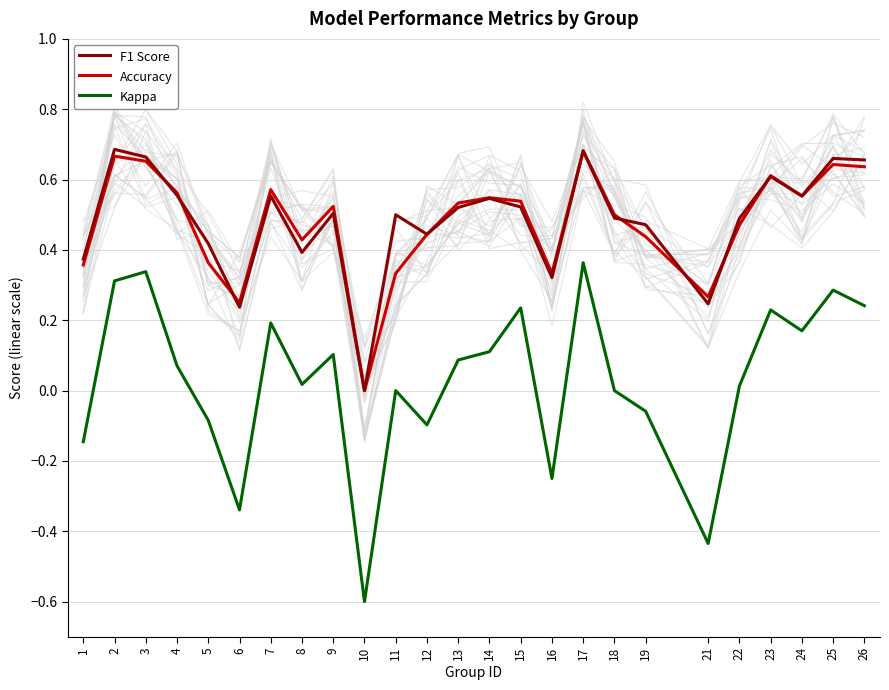

Which series has the largest total across all categories?

F1 Score